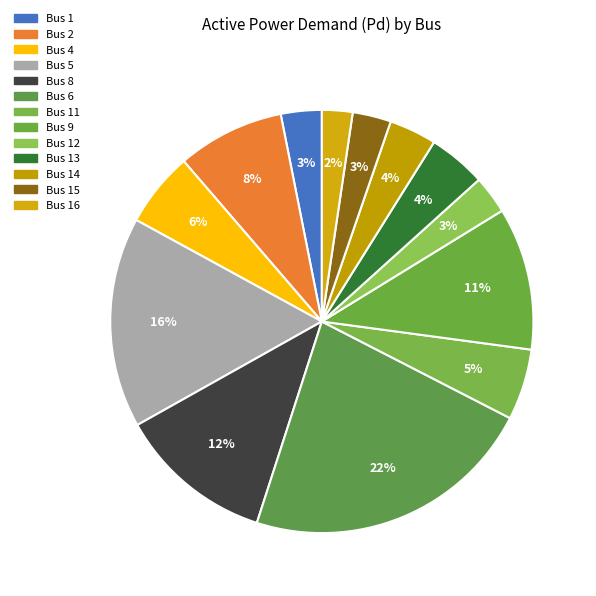

How many segments does this pie chart have?

13